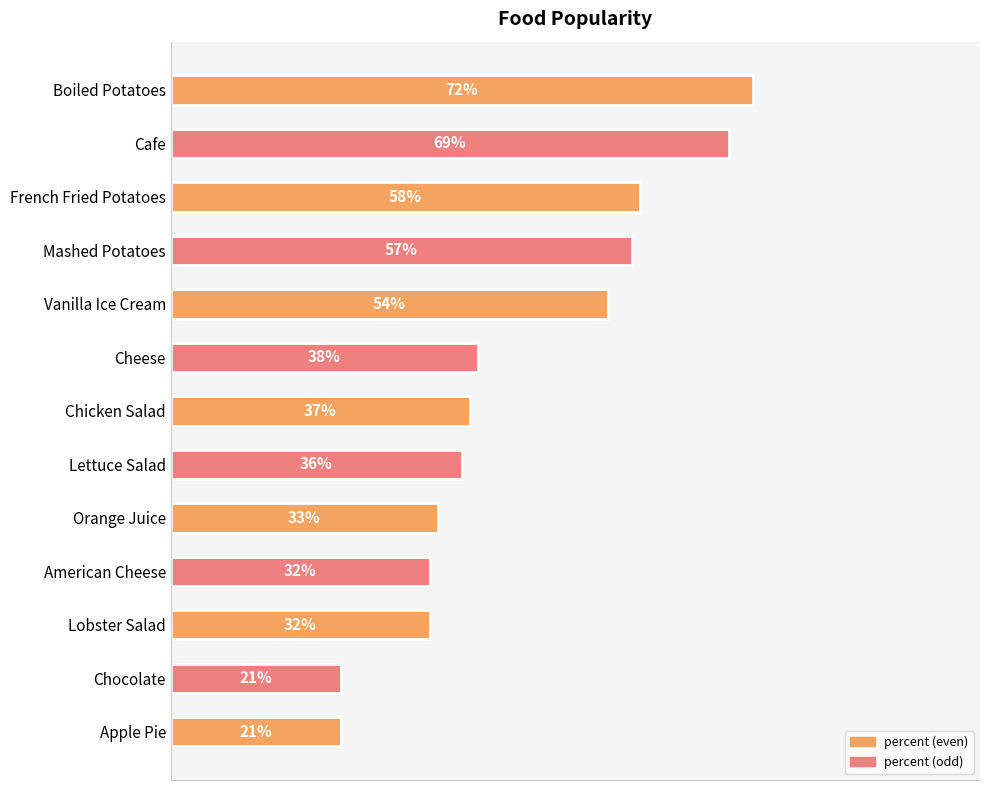

Which has a higher value, French Fried Potatoes or Boiled Potatoes?

Boiled Potatoes